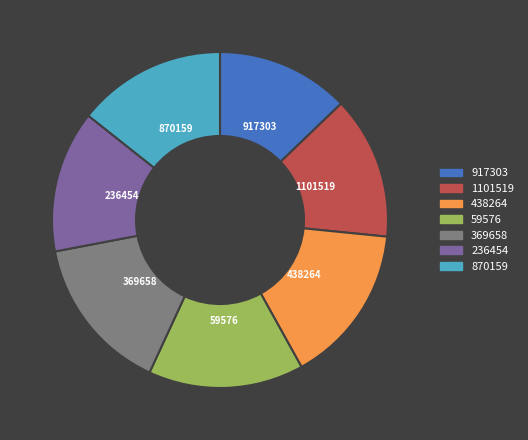

Which category has the smallest portion of the pie?

917303